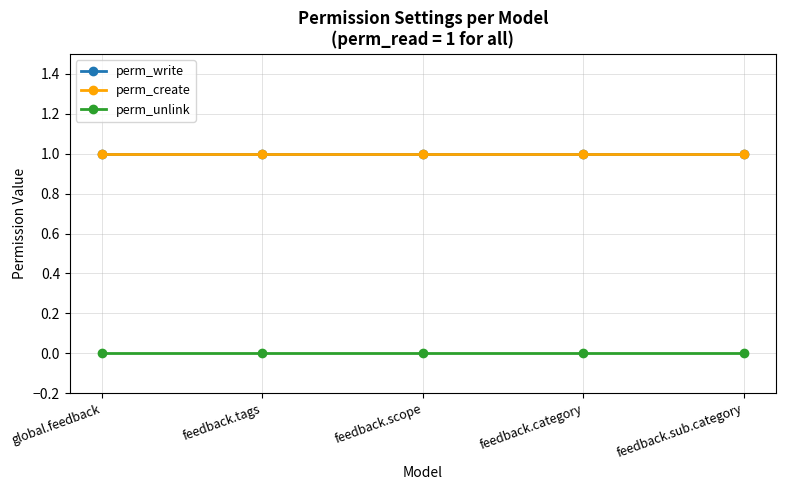

True or false: perm_unlink has more than 0 interior local peaks.

False